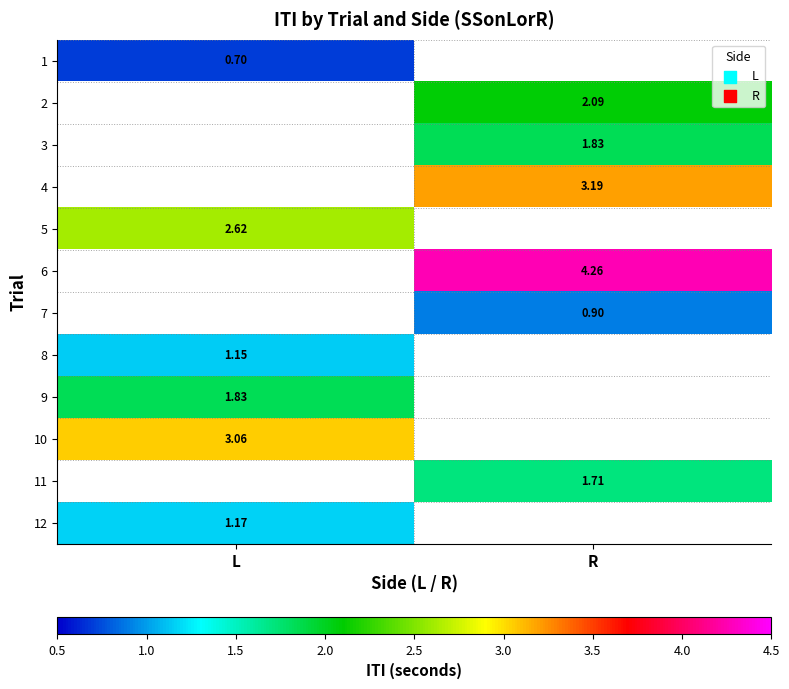

The 8 series shows 1.1 at L. True or false?

True